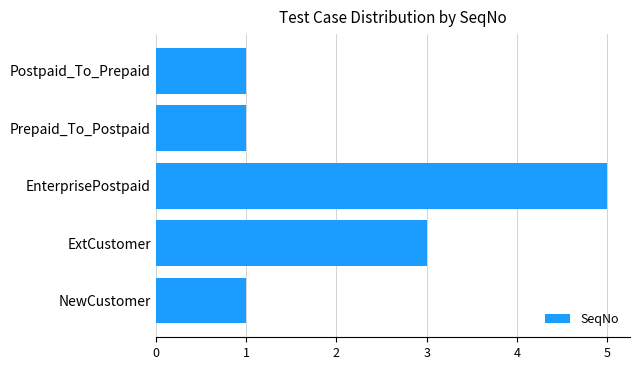

Is it true that the value at Prepaid_To_Postpaid is 0?

False